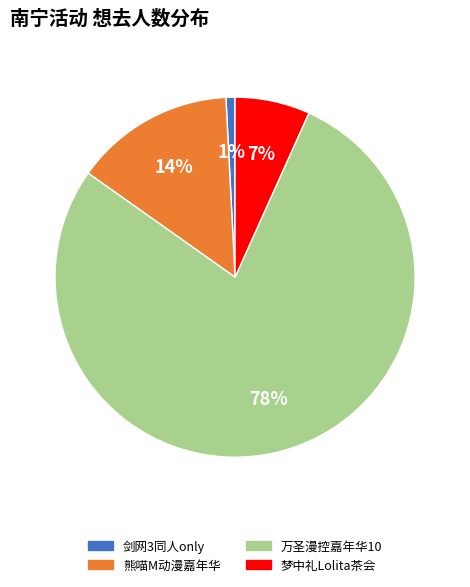

Is there a majority slice in this chart?

Yes